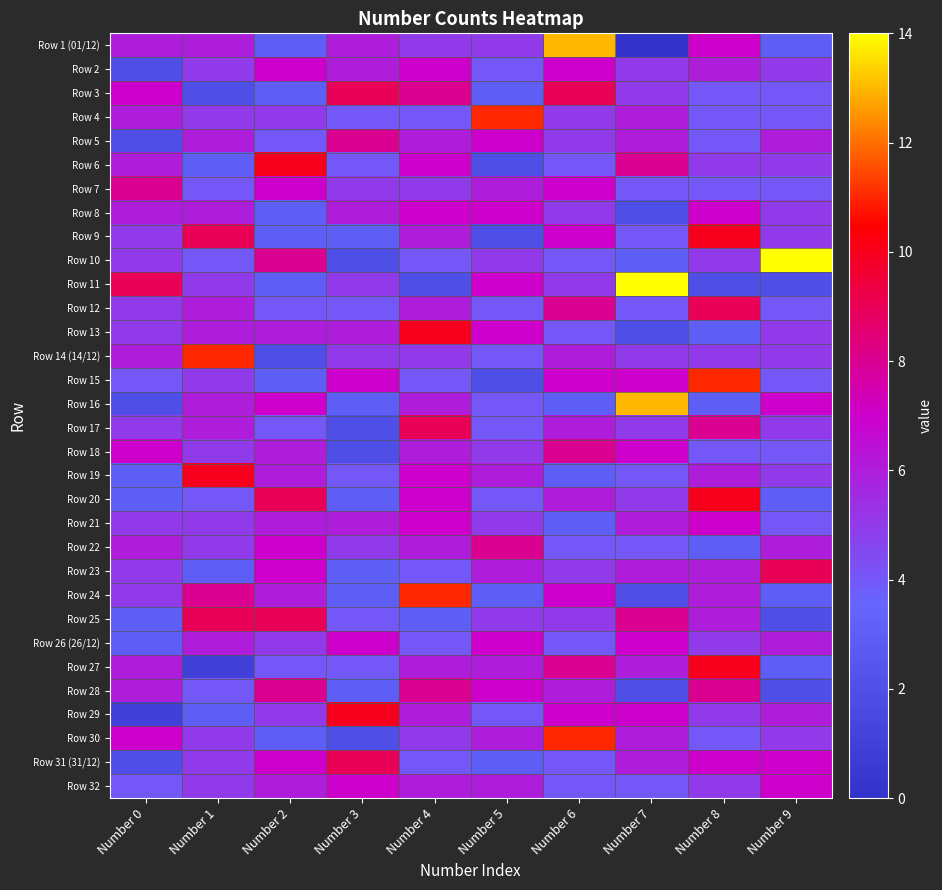

Rank the series by their maximum value, from highest to lowest.

Row 10, Row 11, Row 1 (01/12), Row 16, Row 4, Row 14 (14/12), Row 15, Row 24, Row 30, Row 6, Row 9, Row 13, Row 19, Row 20, Row 27, Row 29, Row 3, Row 12, Row 17, Row 23, Row 25, Row 31 (31/12), Row 5, Row 7, Row 18, Row 22, Row 28, Row 2, Row 8, Row 21, Row 26 (26/12), Row 32